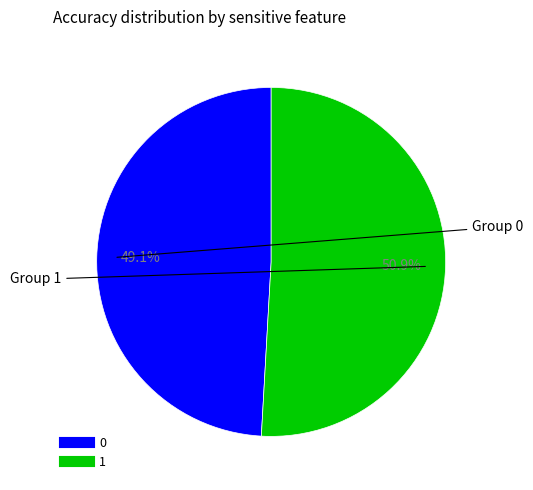

Does any single category account for the majority?

Yes